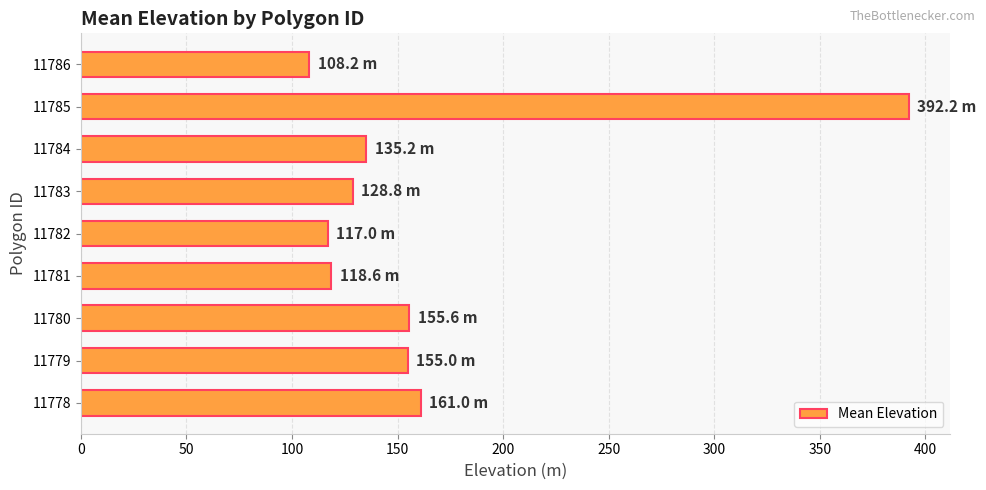

What is the difference between the maximum and second lowest values?

275.2